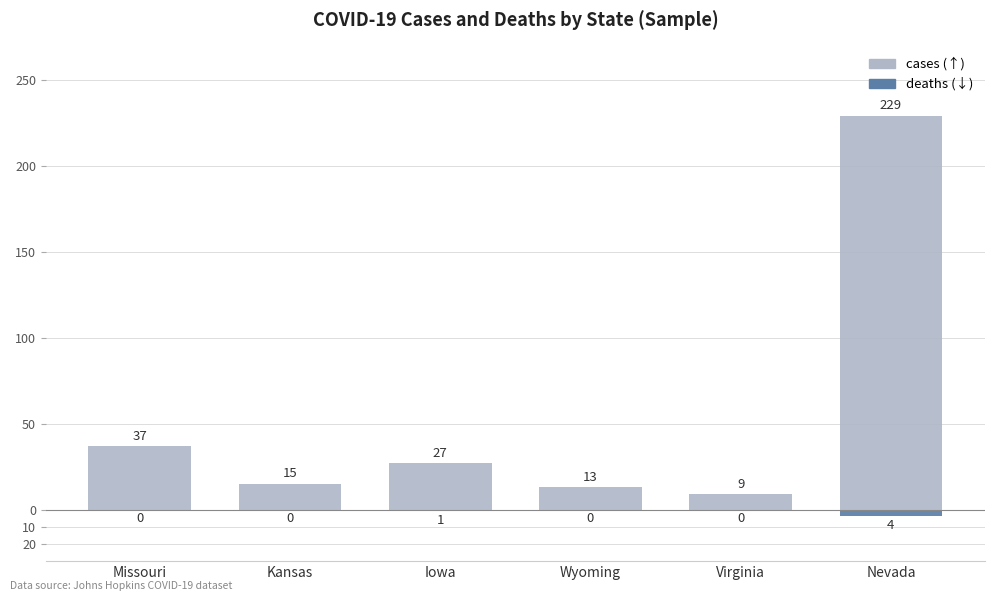

What is the approximate value of cases at Kansas, to the nearest 10?

20